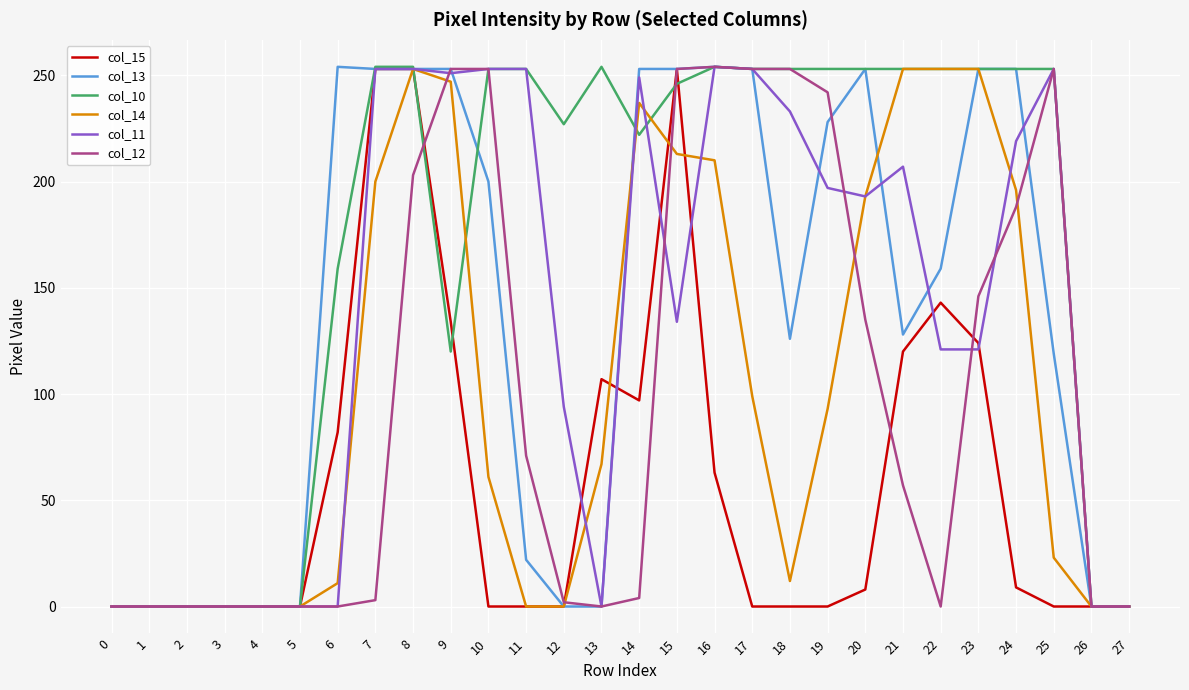

Count the number of categories in the chart.

28